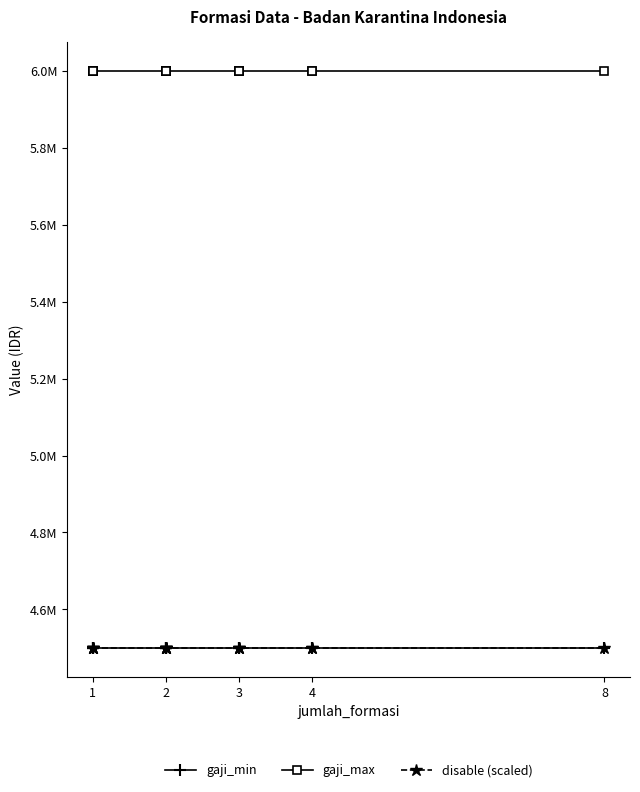

True or false: disable (scaled) and gaji_min cross at least once.

False